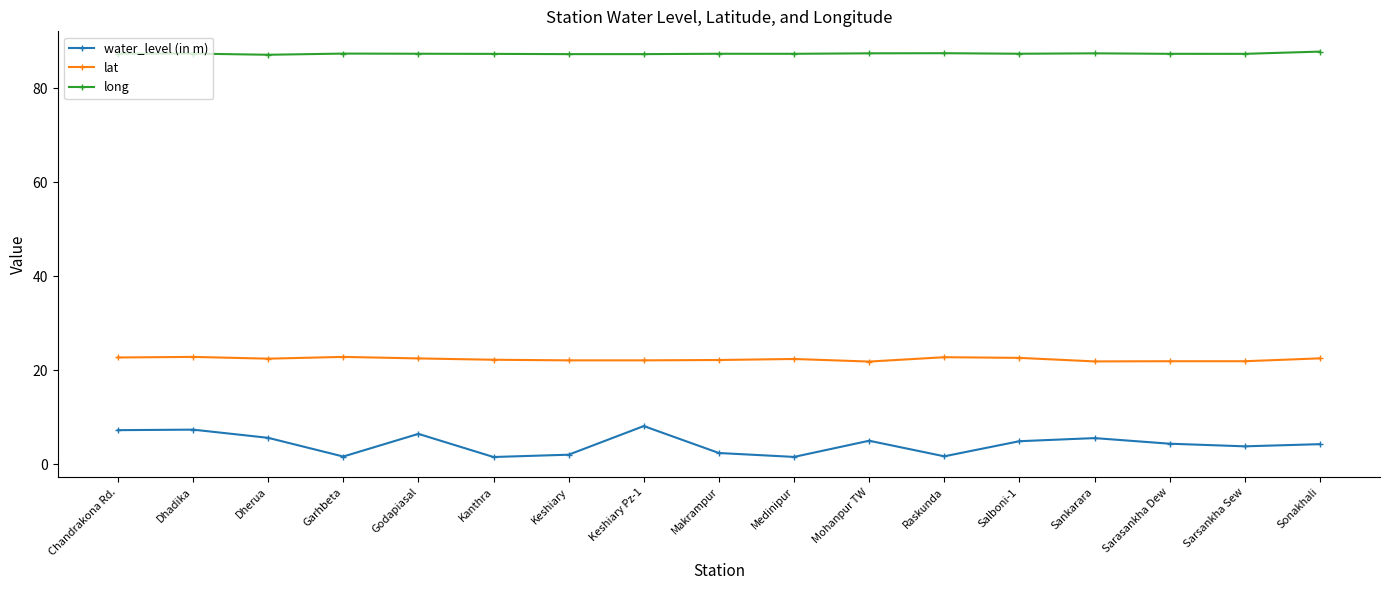

What is the label of the 17th point from the right?

Chandrakona Rd.